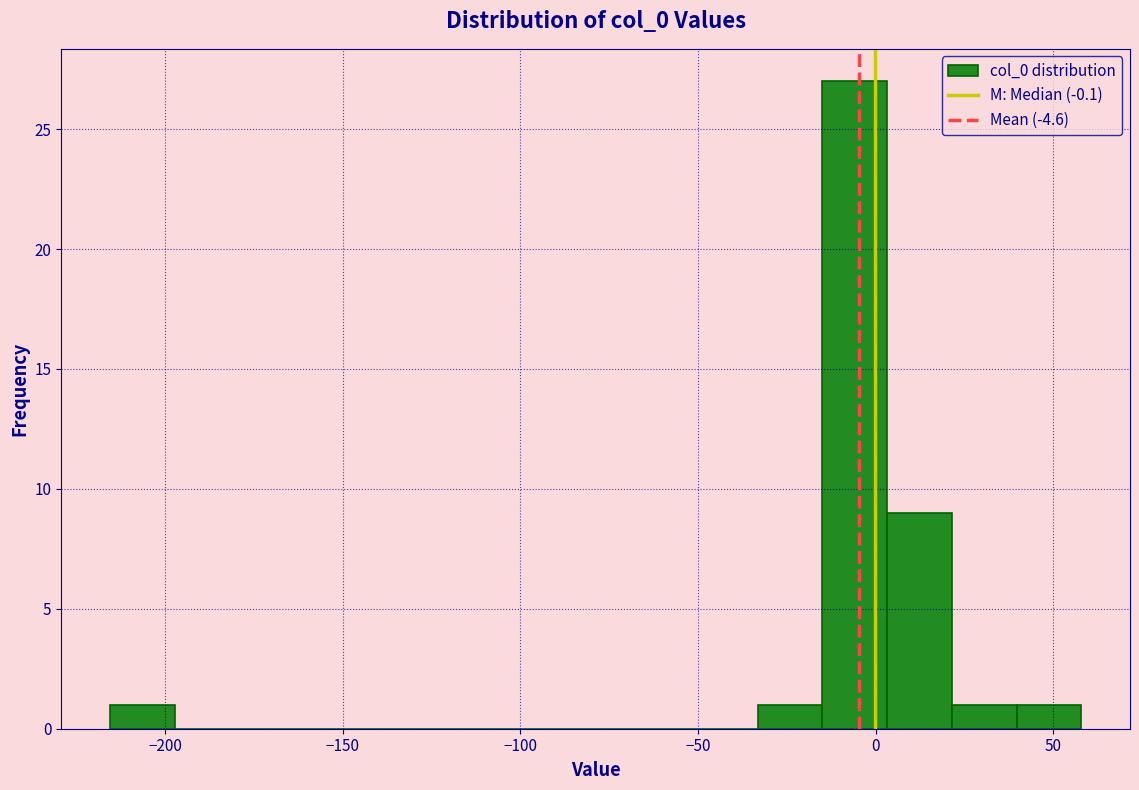

Around what value on the x-axis is the tallest bar? Give the approximate position of its centre, as read against the axis.

-5